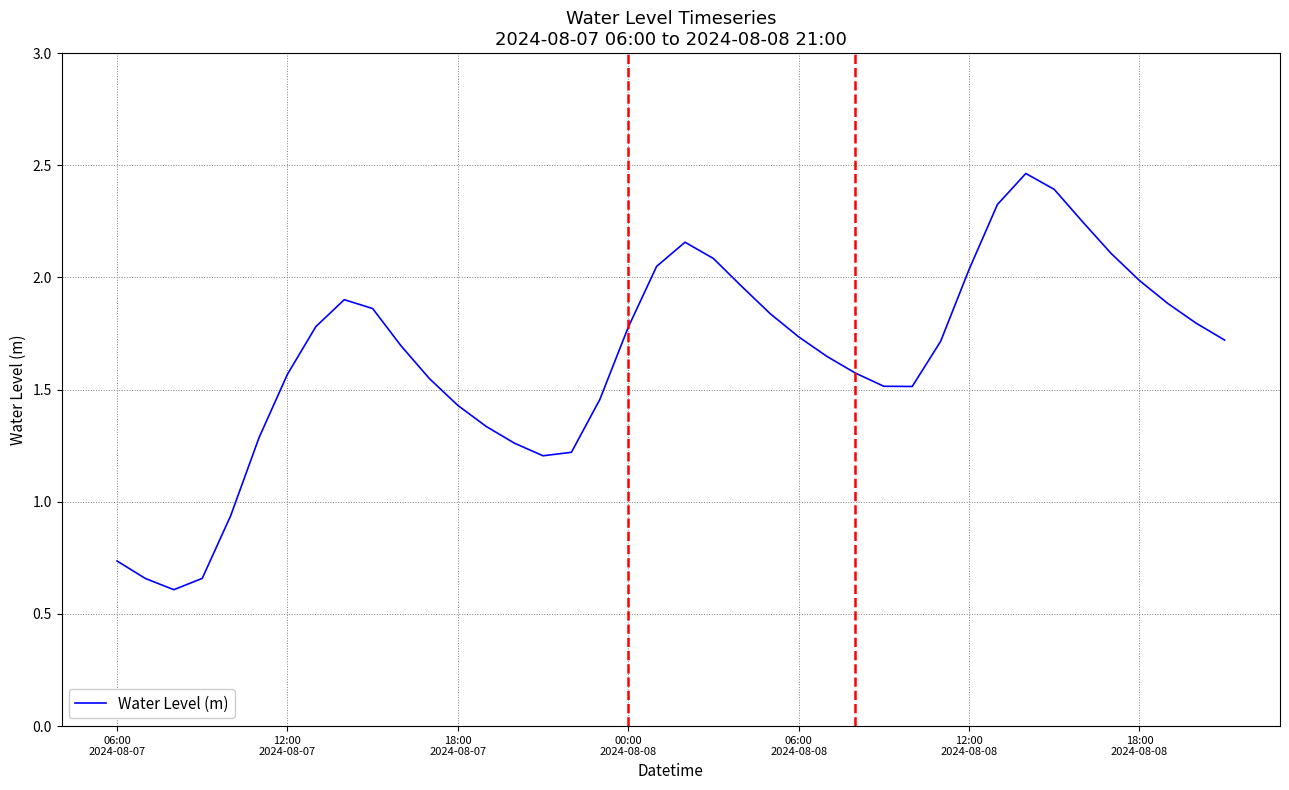

What is the maximum value shown in the chart?

2.5